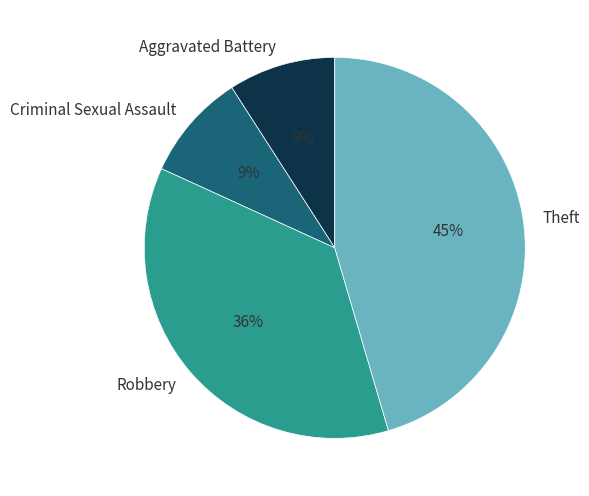

How many slices are in this pie chart?

4